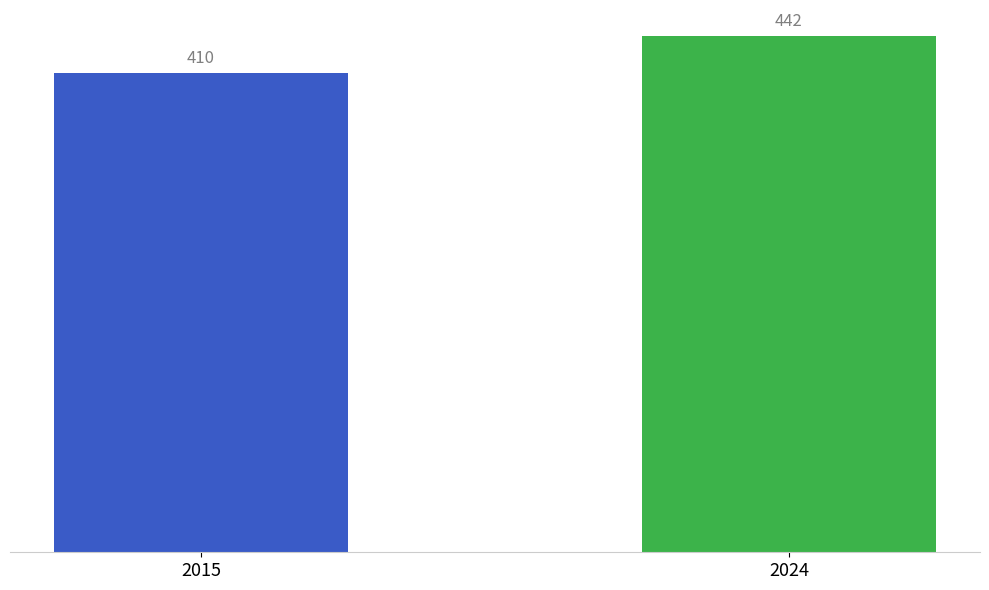

Reading left to right, list all the values displayed in this chart.

410	442